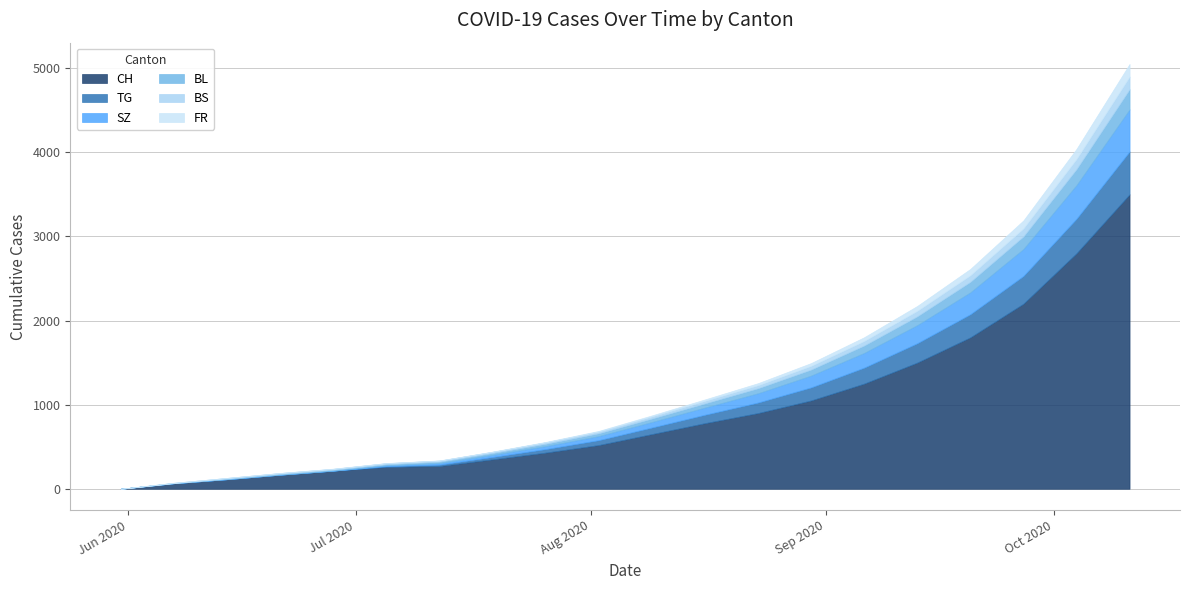

What is the highest value of the CH series?

3500